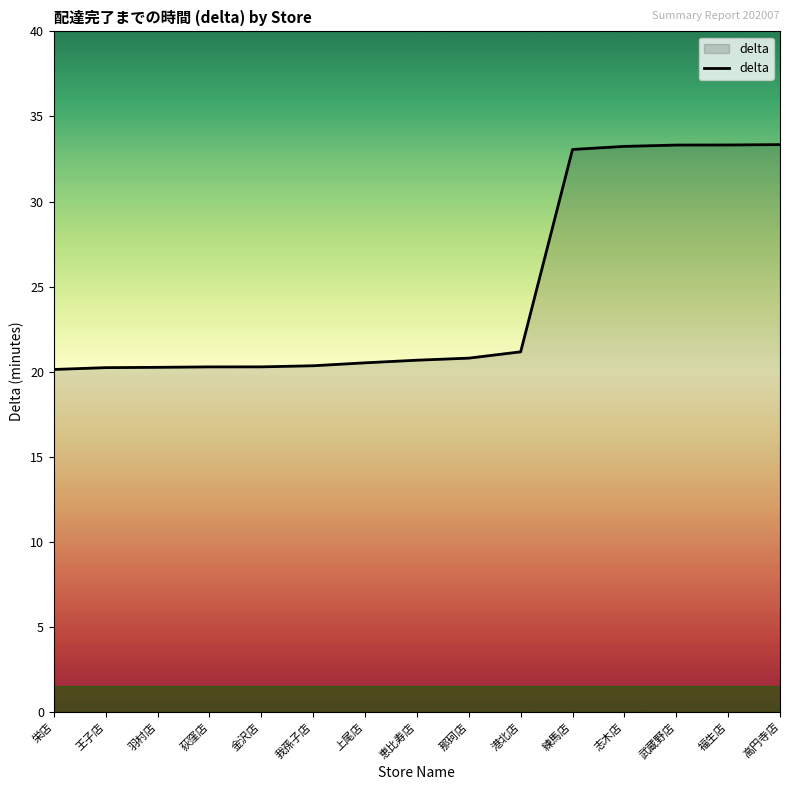

What value does the data have at 港北店?

21.2